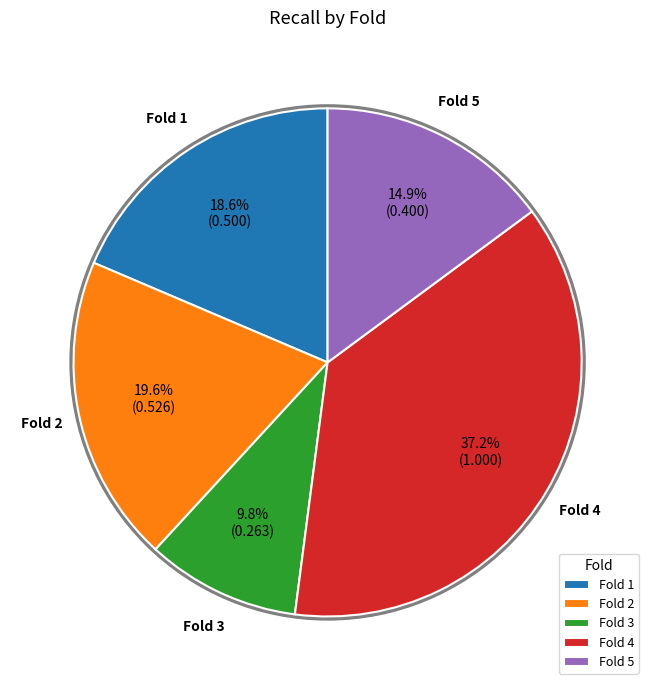

True or false: Fold 2 accounts for 33% of the total.

False